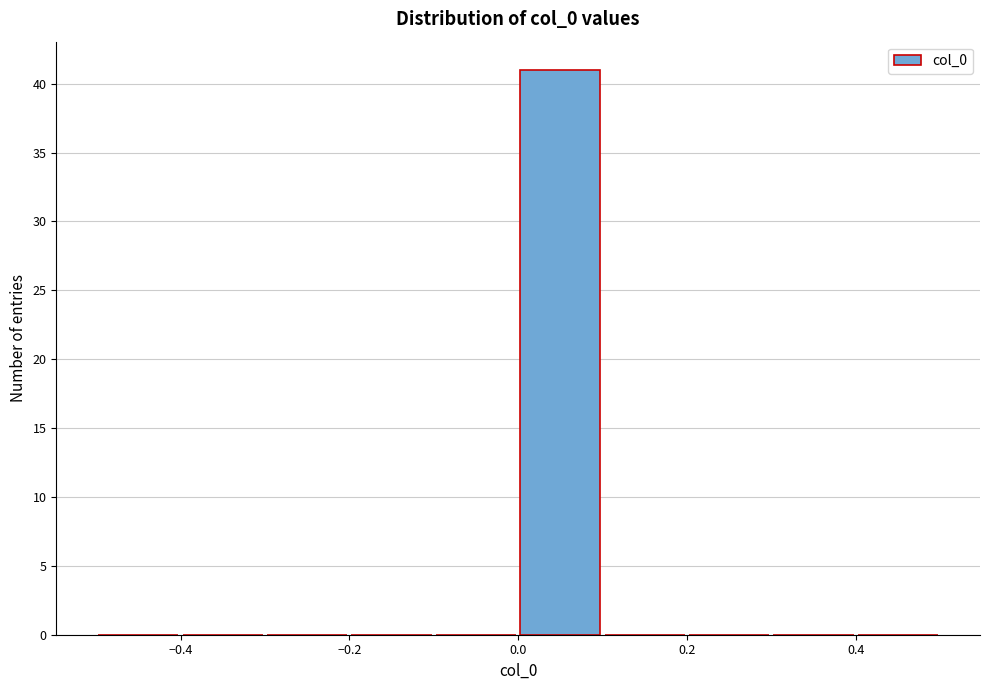

Over which range of the x-axis is the bar tallest?

0.0 to 0.1